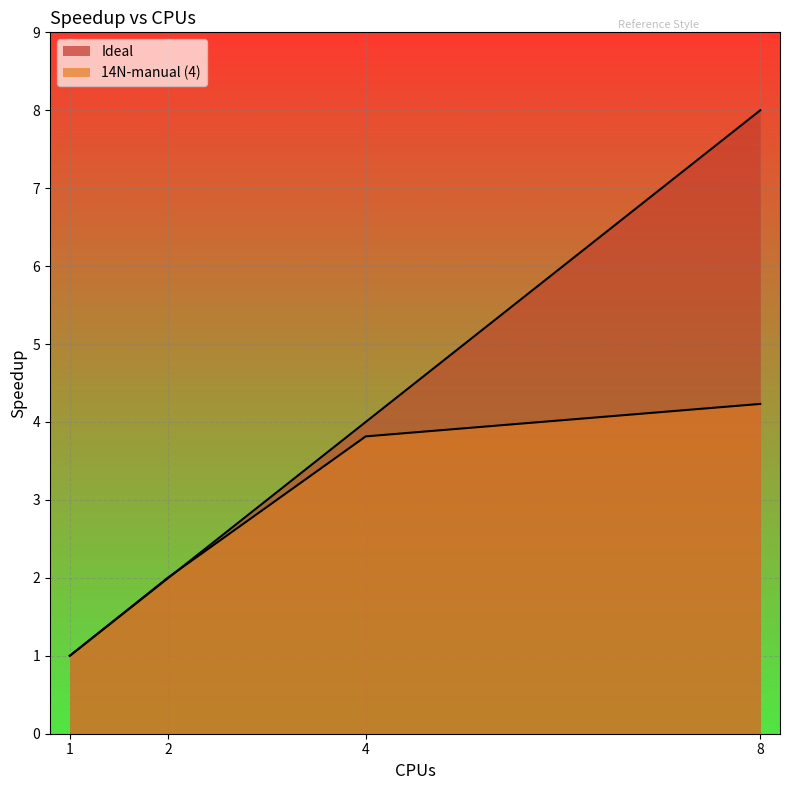

Where is 14N-manual (4) nearest to the value 2?

2